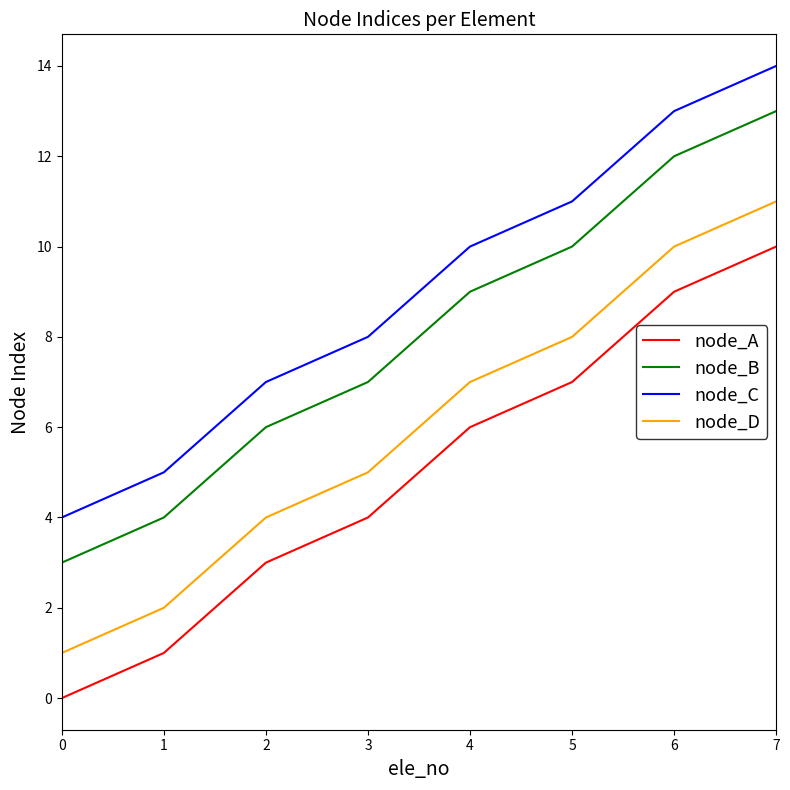

What is the total value across all series at 7?

48